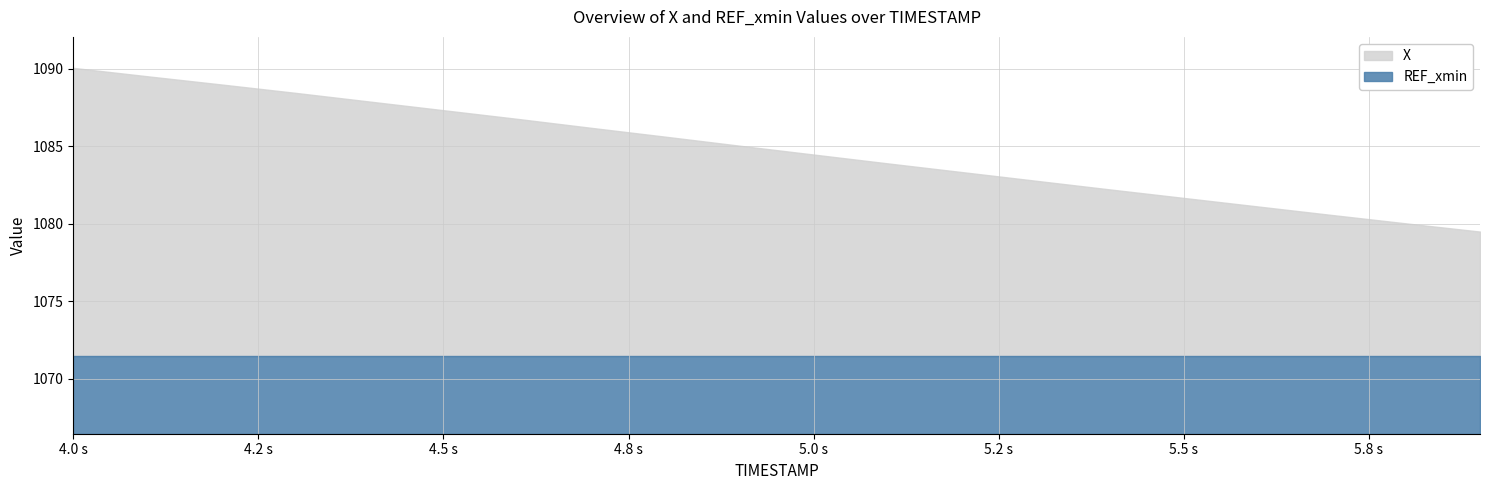

What is the difference between the maximum and minimum values in the X series?

10.6